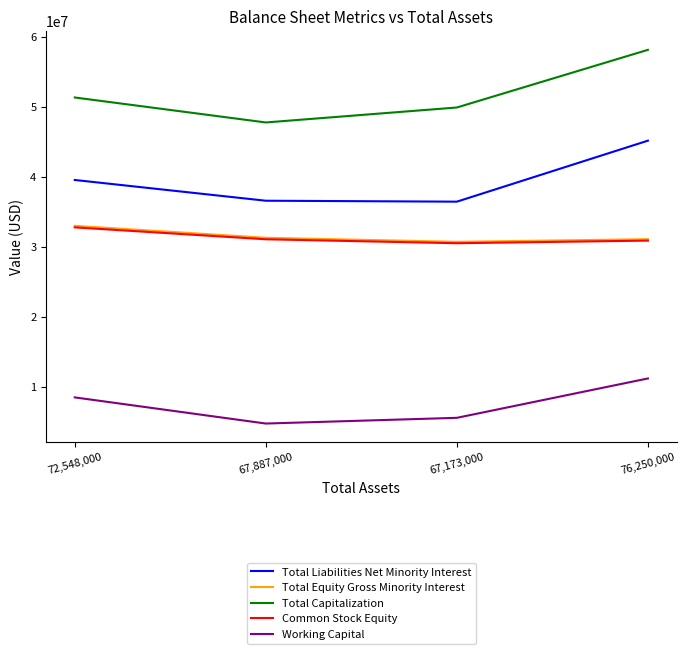

What are all the series names shown in the legend?

Total Liabilities Net Minority Interest, Total Equity Gross Minority Interest, Total Capitalization, Common Stock Equity, Working Capital